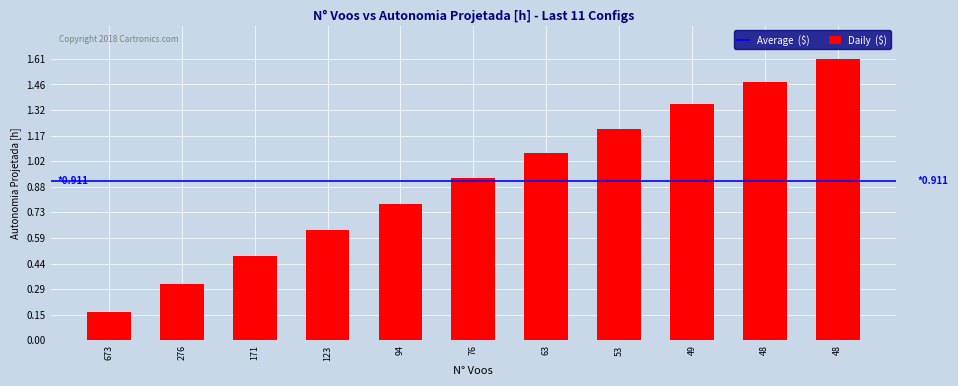

How many data points does each series have?

11